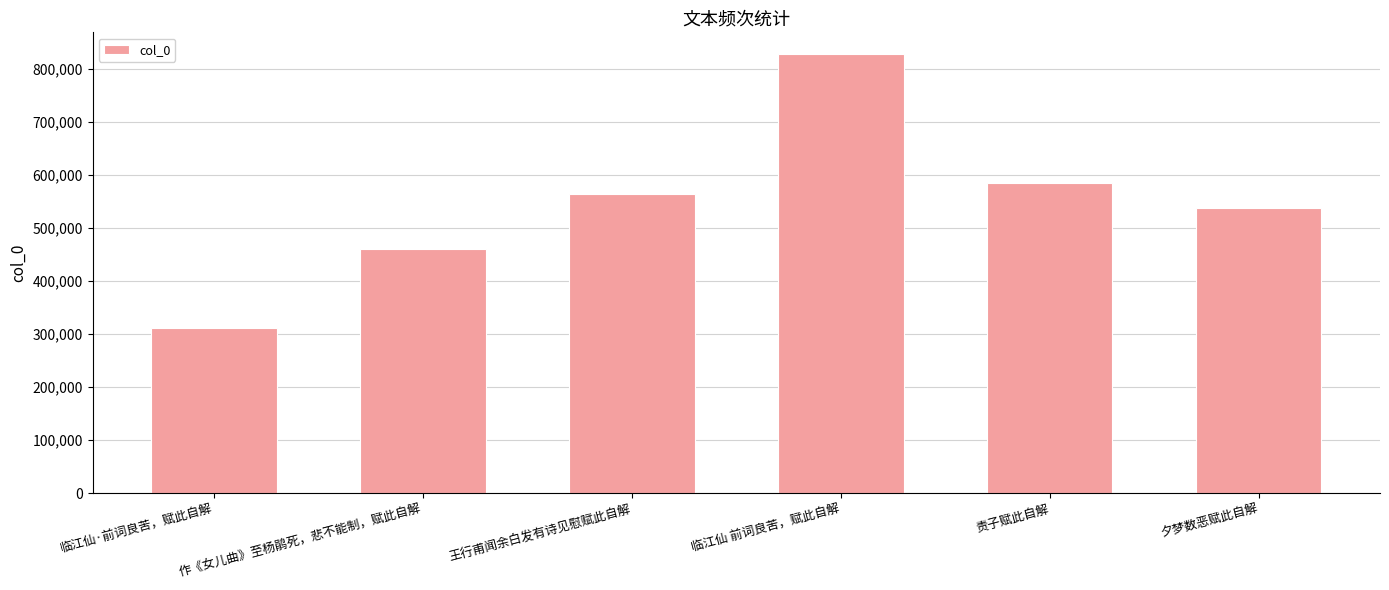

Reading left to right, extract all data points from this chart.

临江仙·前词良苦，赋此自解=311308	作《女儿曲》至杨鹃死，悲不能制，赋此自解=459635	王行甫闻余白发有诗见慰赋此自解=563354	临江仙 前词良苦，赋此自解=827115	责子赋此自解=585017	夕梦数恶赋此自解=536915